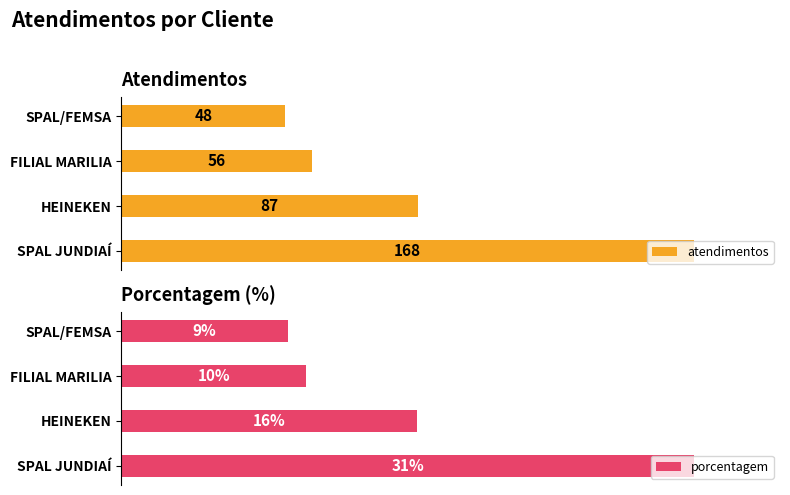

What are all the series names shown in the legend?

atendimentos, porcentagem